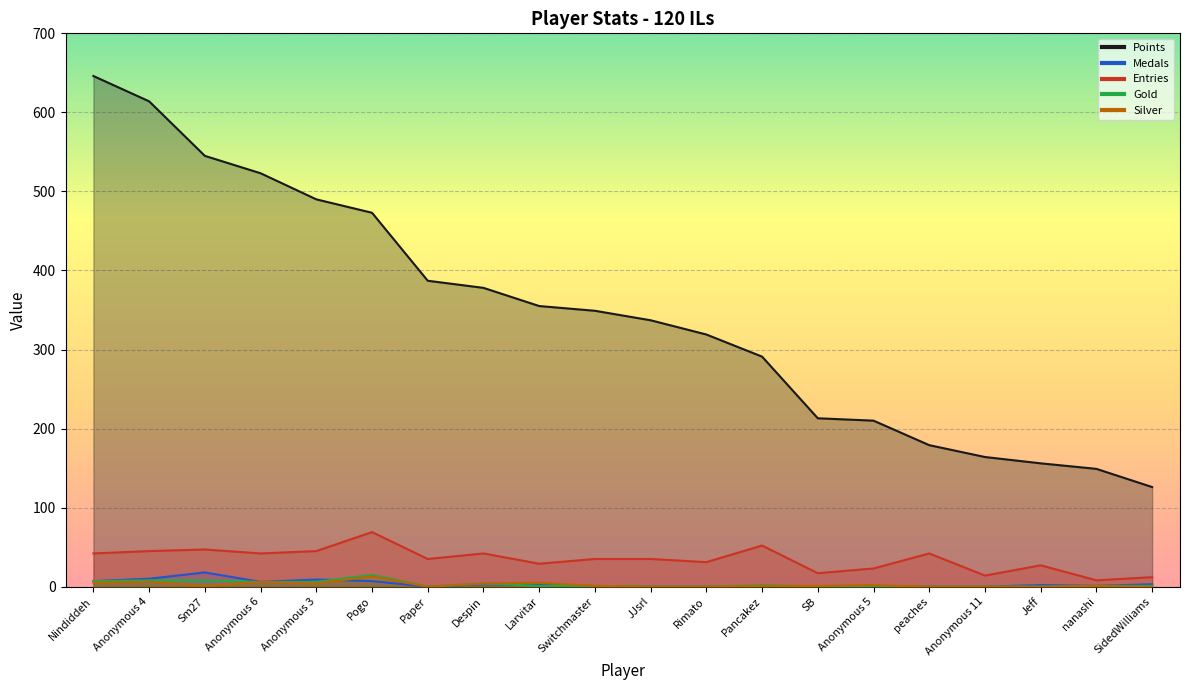

What is the maximum value for Silver?

13